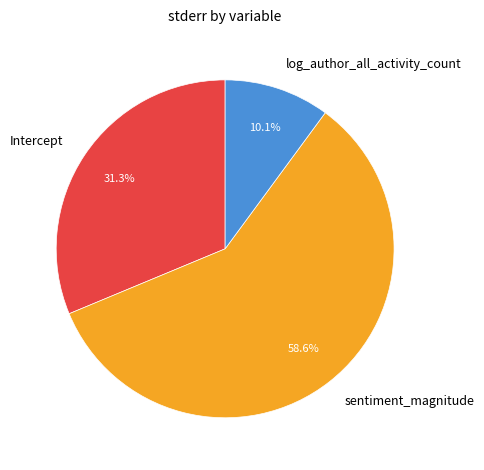

Which has a higher value, Intercept or sentiment_magnitude?

sentiment_magnitude